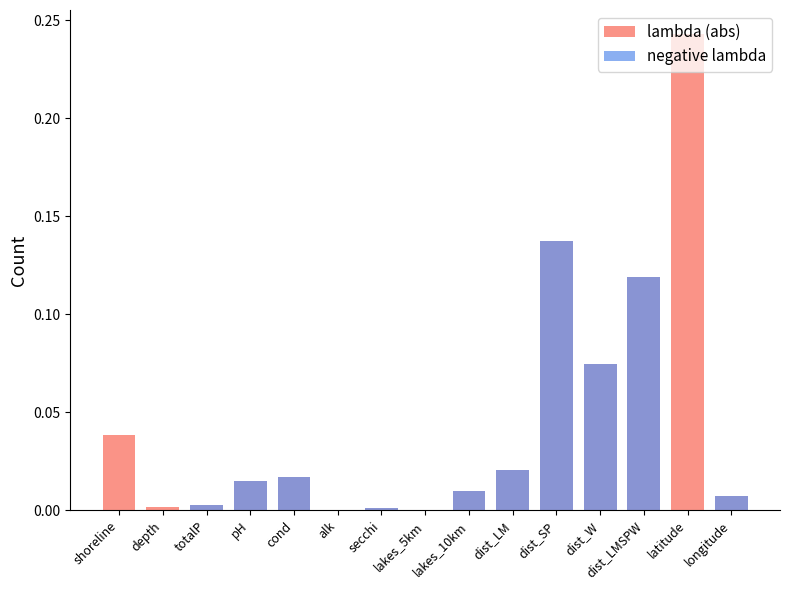

Are the bars grouped side by side (vs. stacked)?

Yes